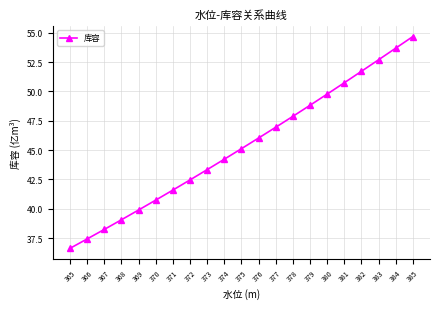

What is the maximum value shown in the chart?

54.7